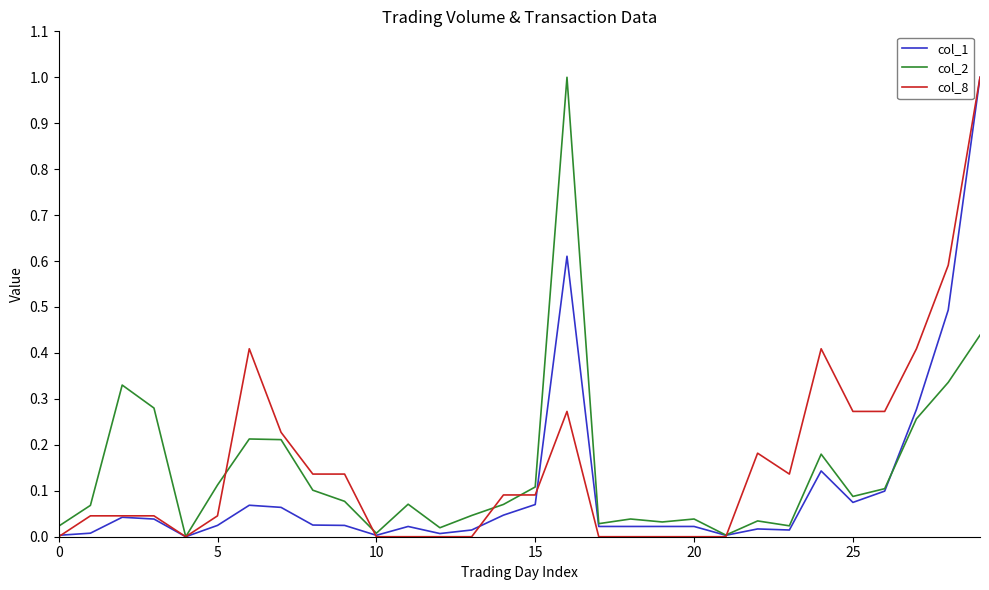

How many lines are shown in the chart?

3